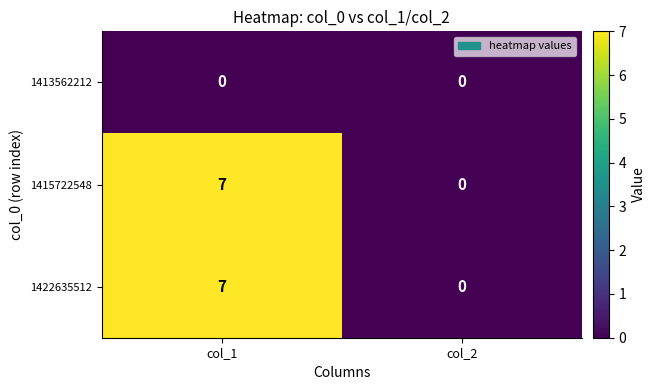

How many distinct data groups are displayed?

3